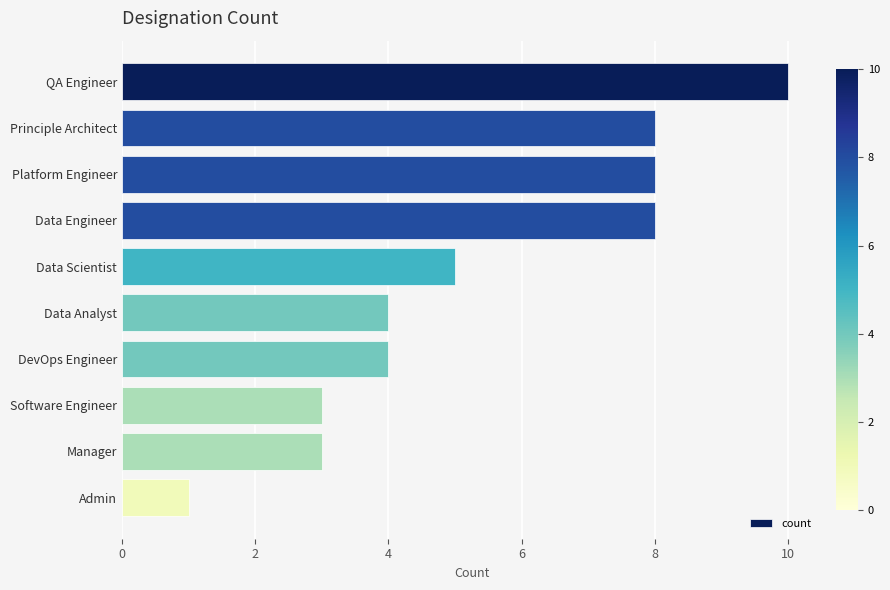

The chart shows a value of 4 at Data Analyst. True or false?

True